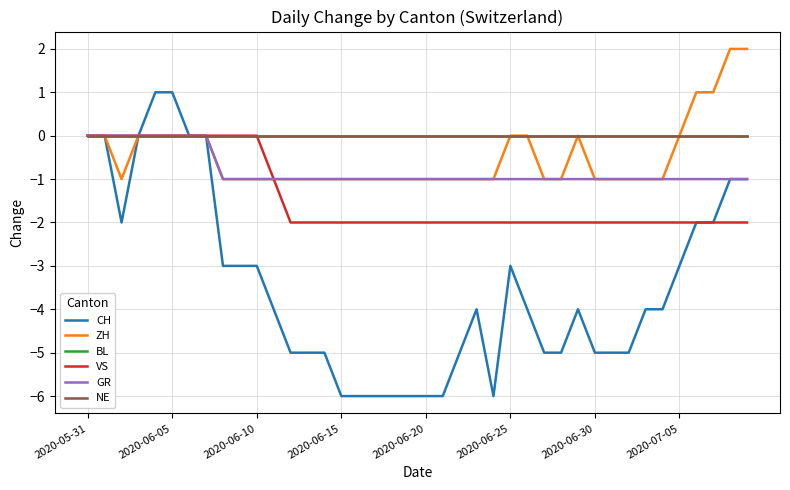

Is this an area chart (filled region under the line)?

No